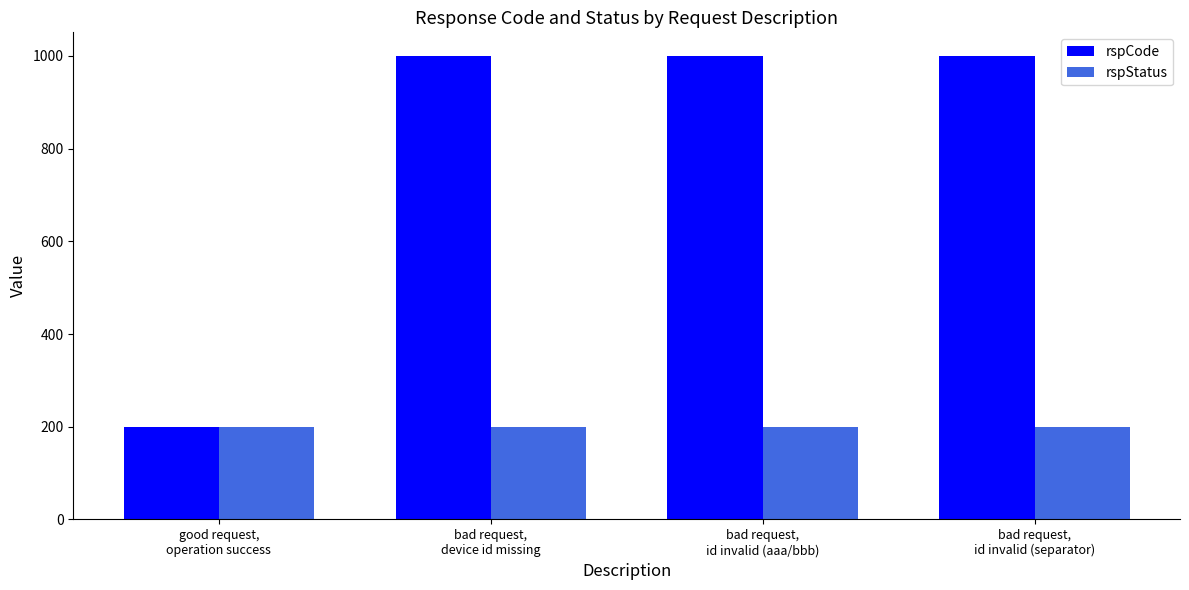

True or false: rspCode has a value of 1001 at bad request,
id invalid (separator).

True